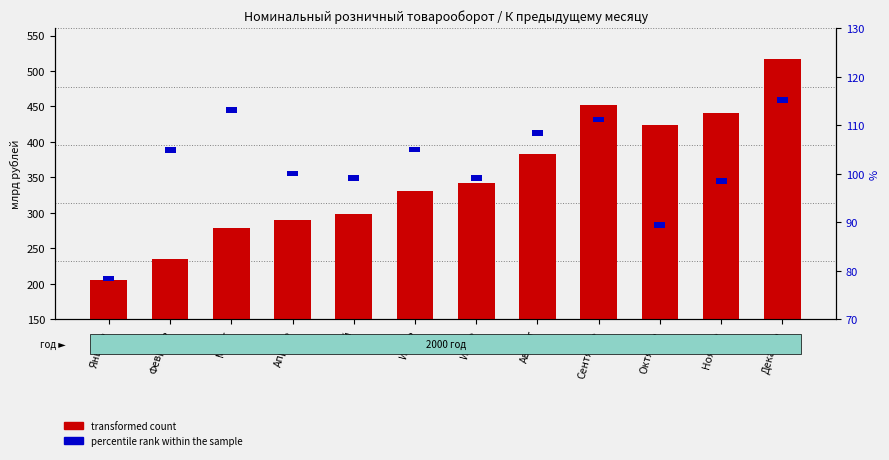

At which label is transformed count closest to 360?

Июль